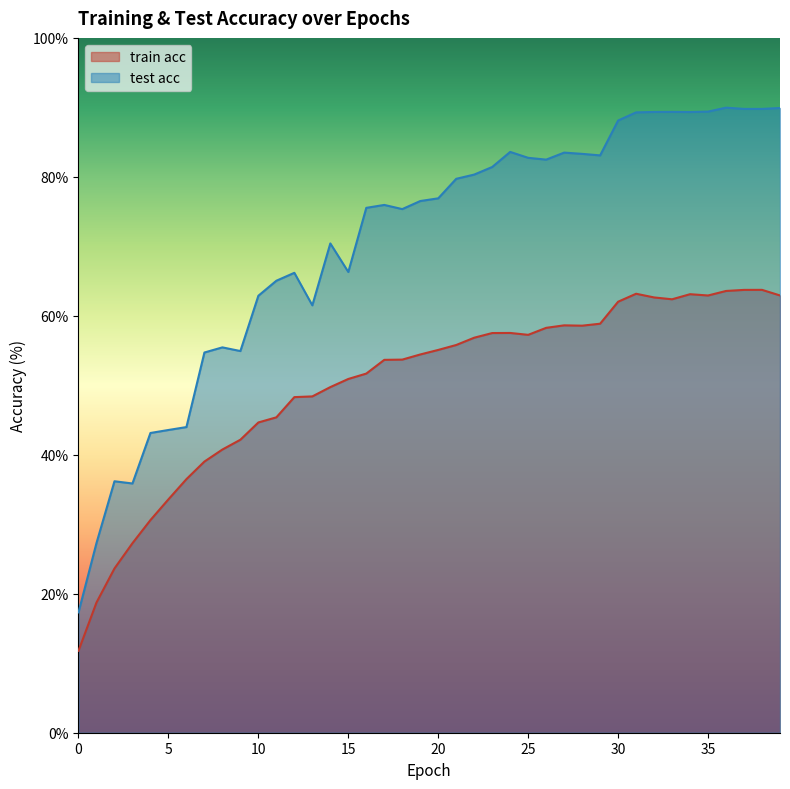

Which category has the highest value across all series?

36